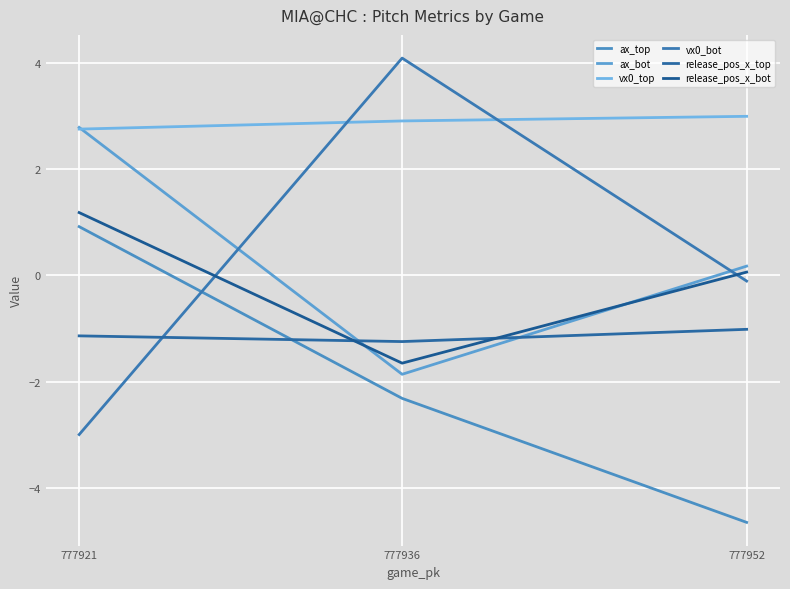

What is the maximum value shown in the chart?

4.1